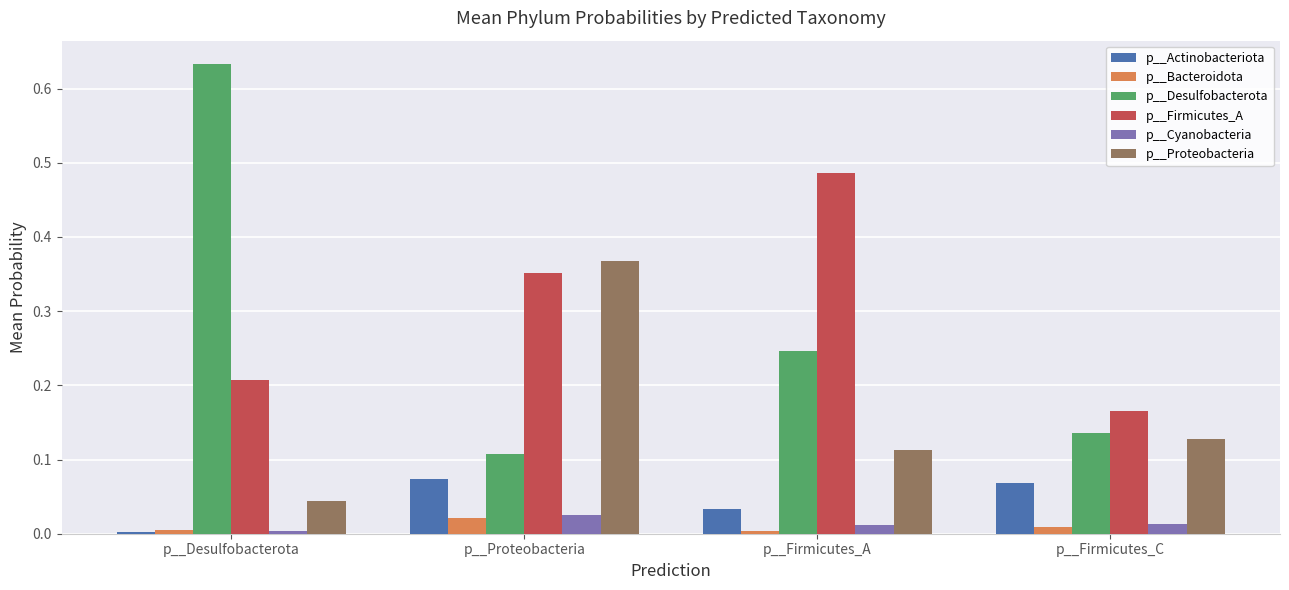

Count the p__Firmicutes_A values in the range 0 to 1.

4